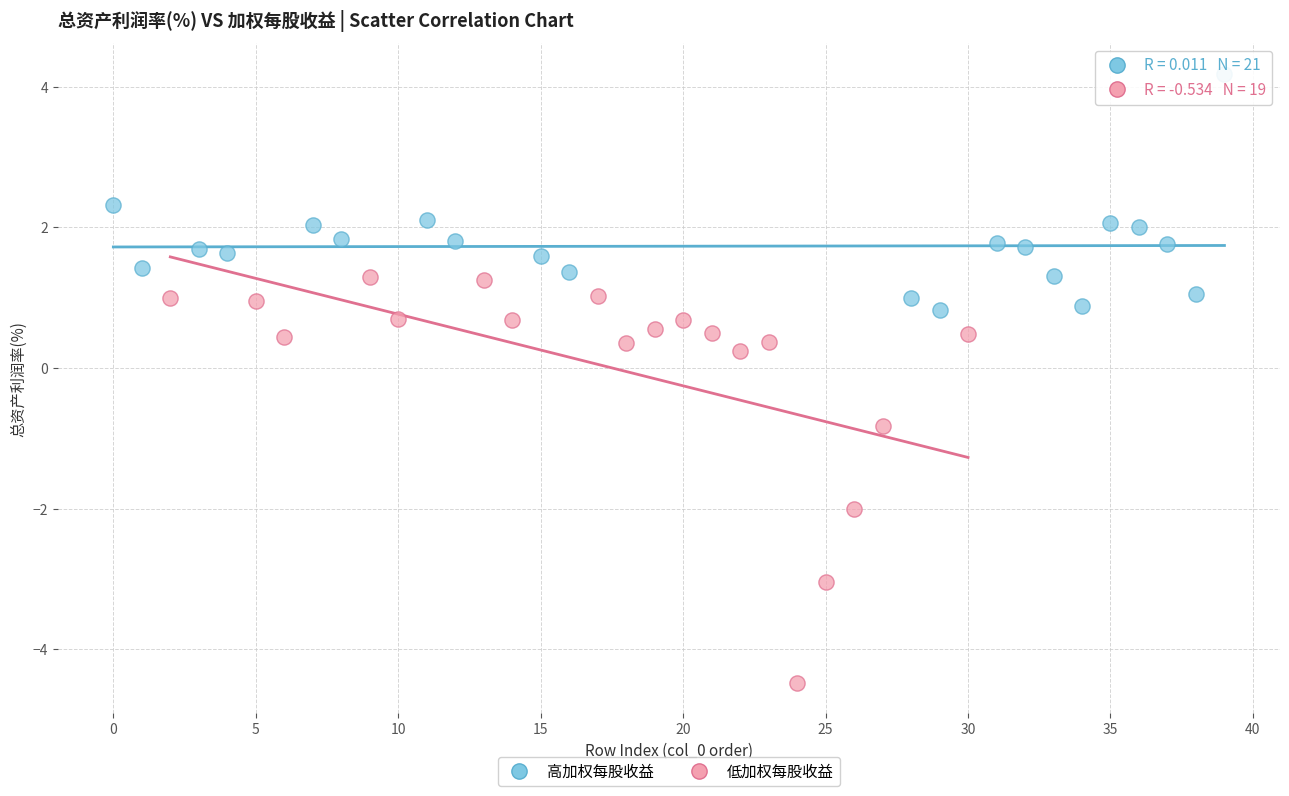

Which series contains the lowest Y value?

低加权每股收益